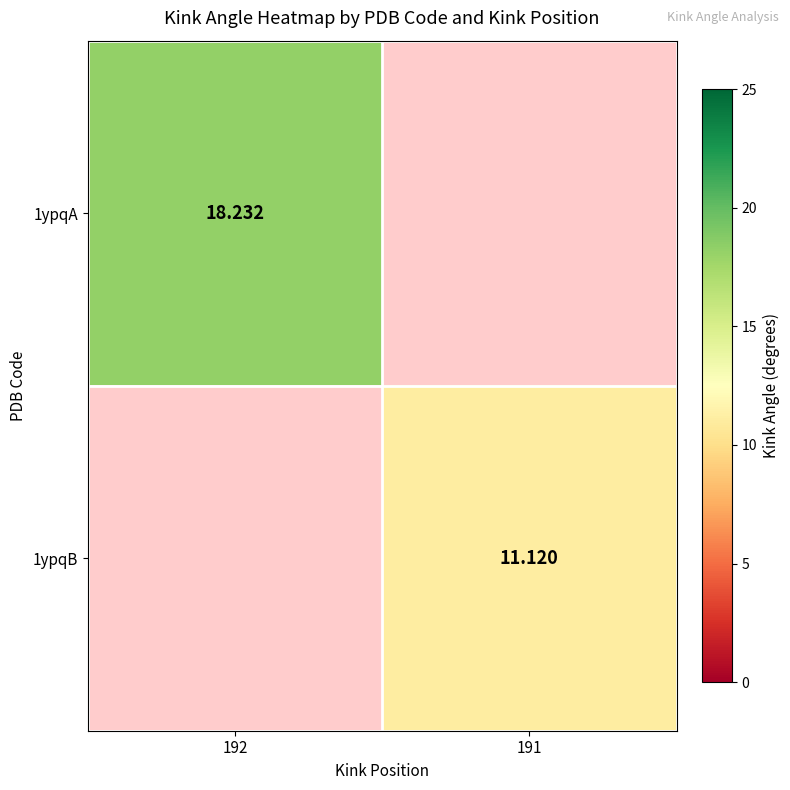

Rank the series by their maximum value, from highest to lowest.

1ypqA, 1ypqB